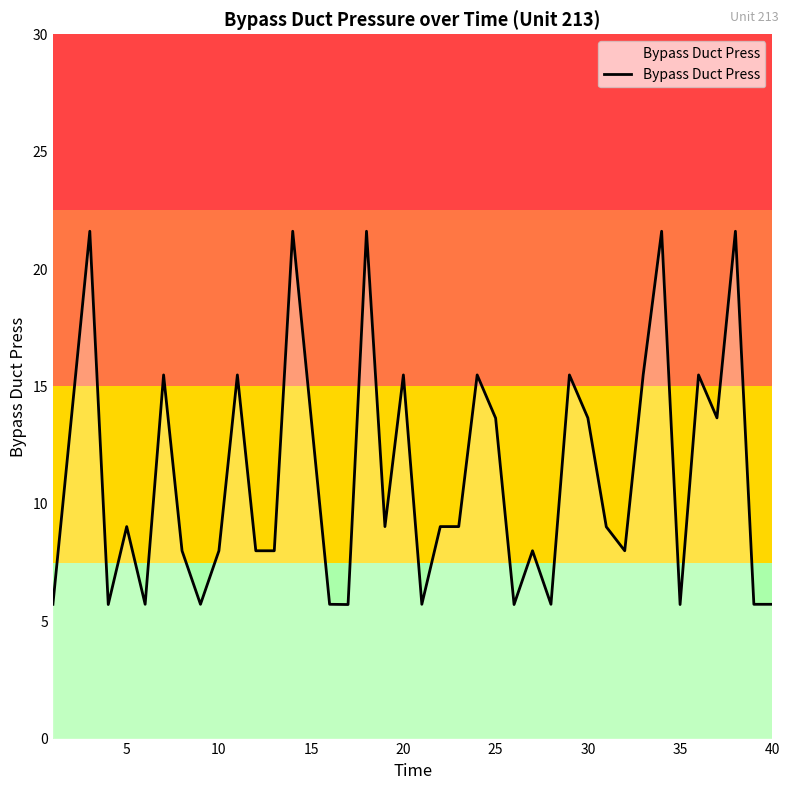

What is the difference between the maximum and minimum values?

15.9